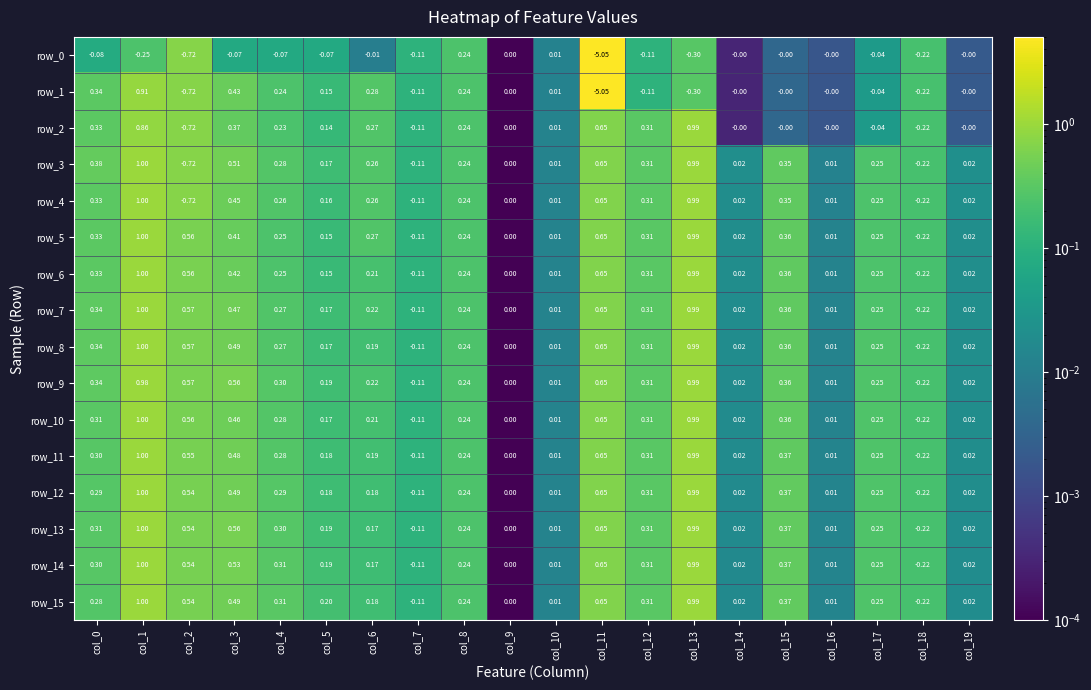

How many distinct data groups are displayed?

16